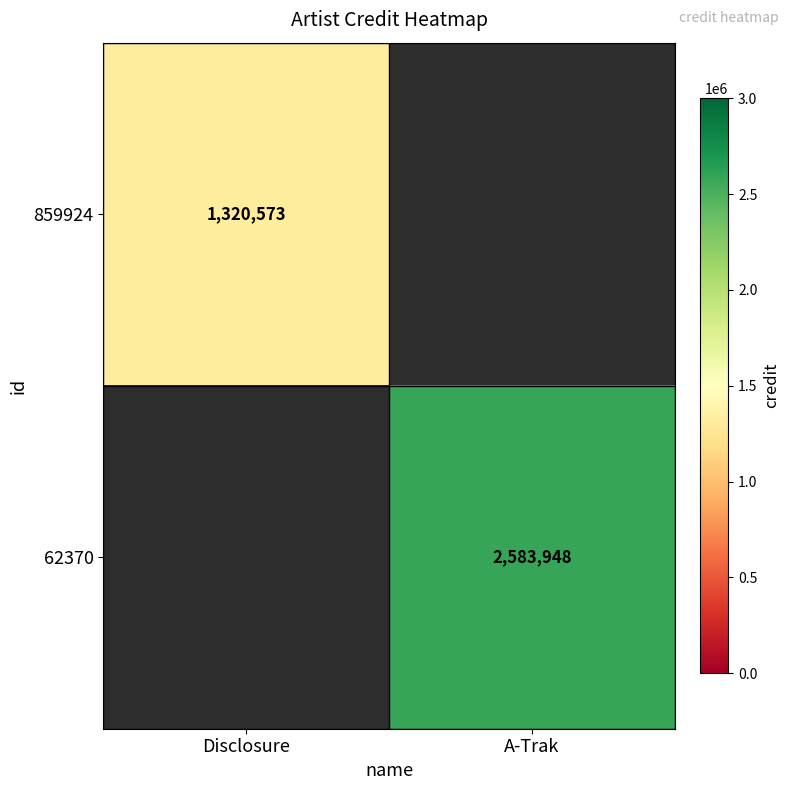

Is it true that 859924 equals 1320573 at Disclosure?

True